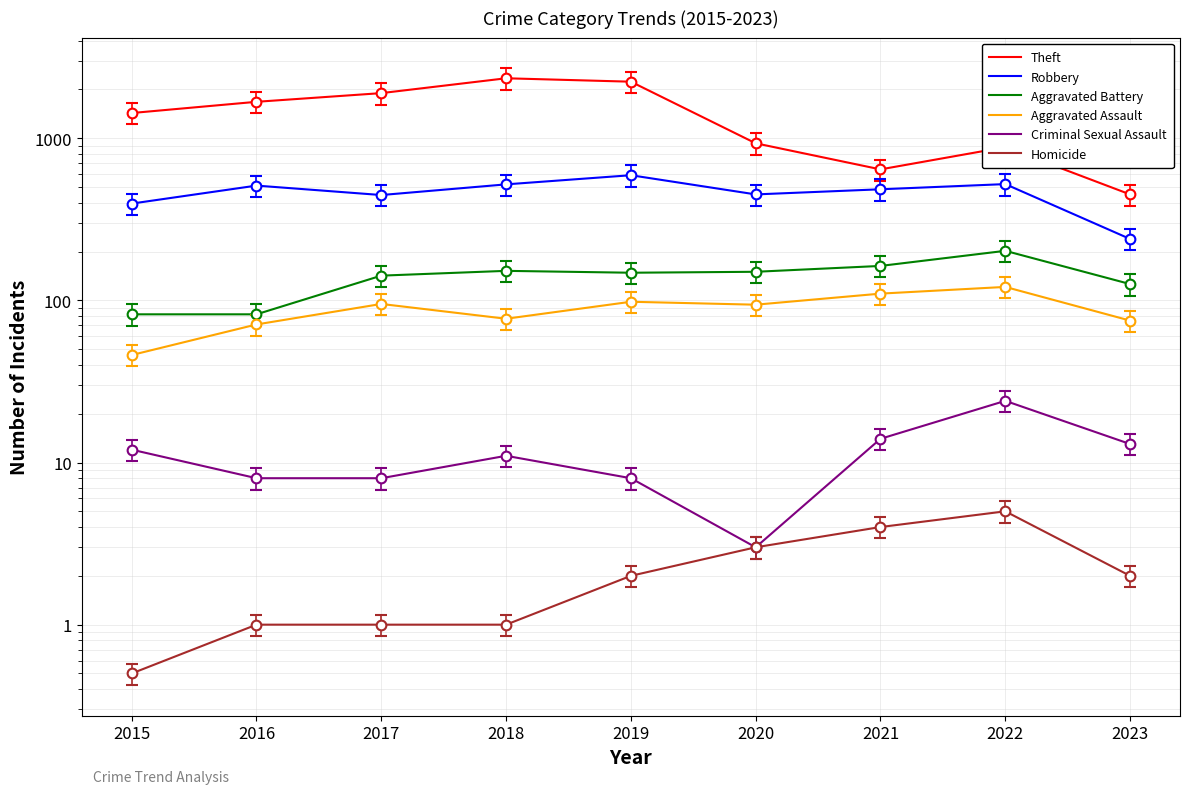

Is the value of Criminal Sexual Assault at 2016 greater than the value of Theft at 2017?

No